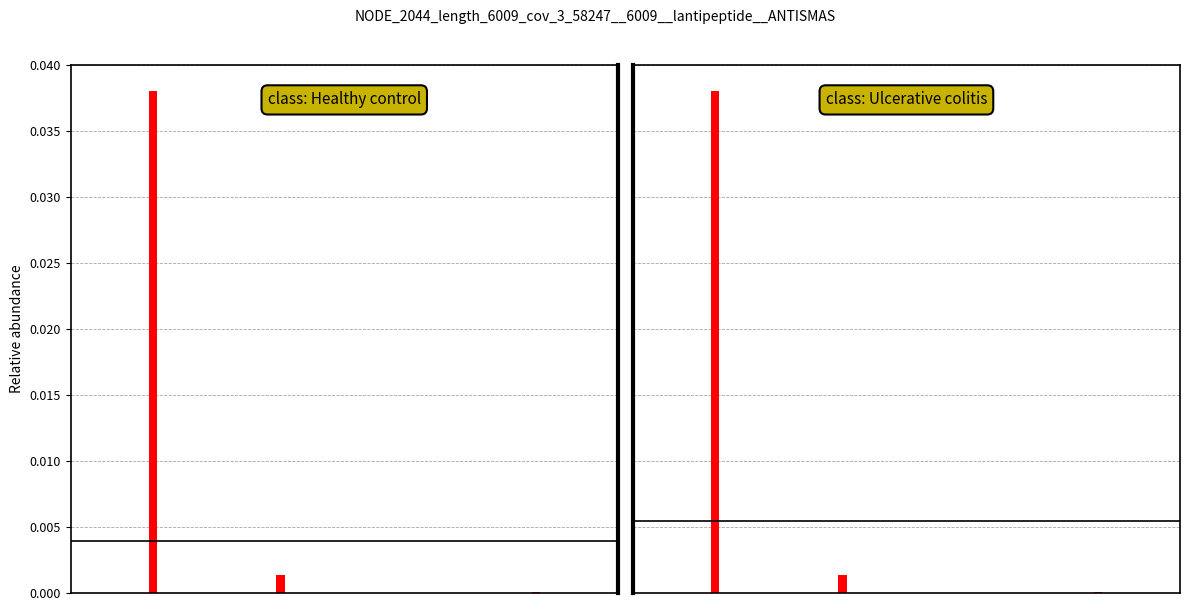

Is the value of mean (class: Ulcerative colitis) at 1 greater than the value of mean (class: Healthy control) at 1?

Yes